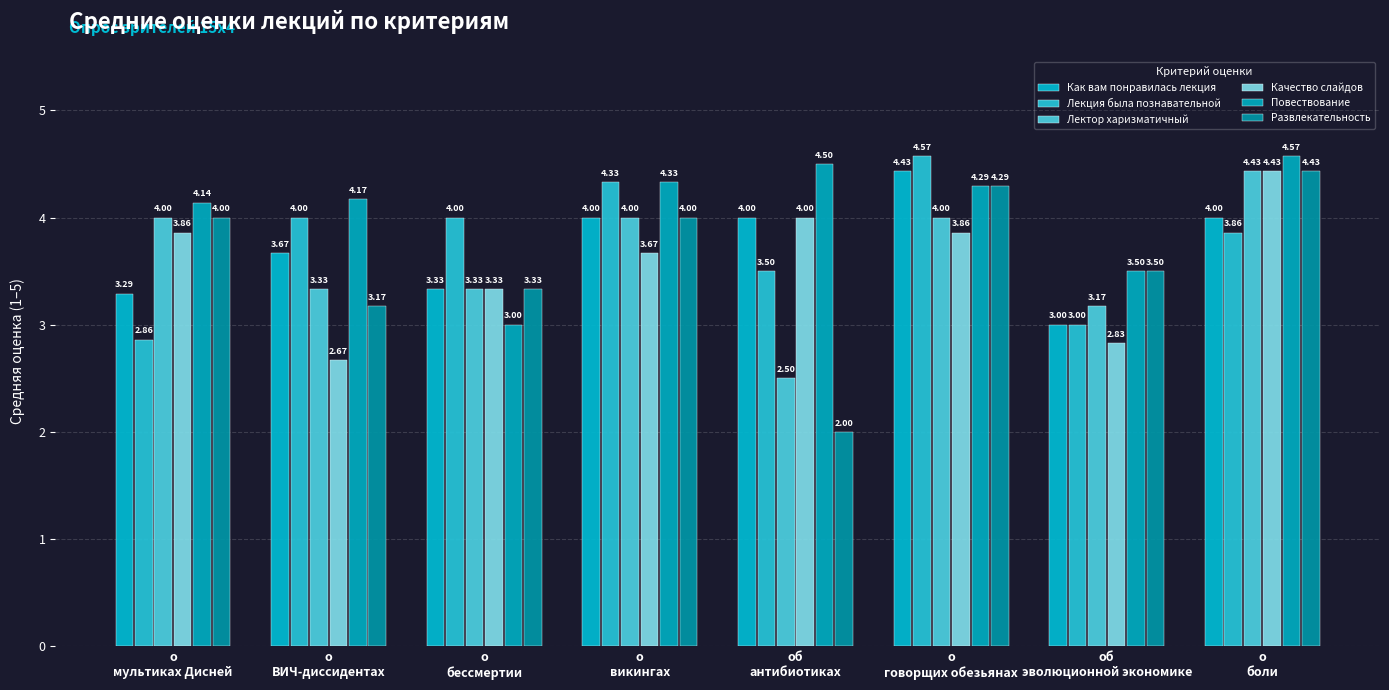

Where does the Повествование series first go above 4?

о
мультиках Дисней